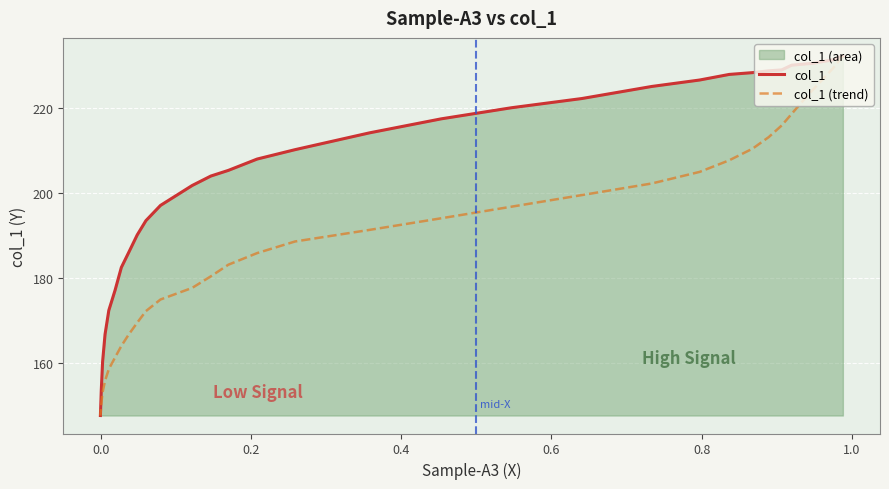

What is the label of the 3rd point from the left?

0.2